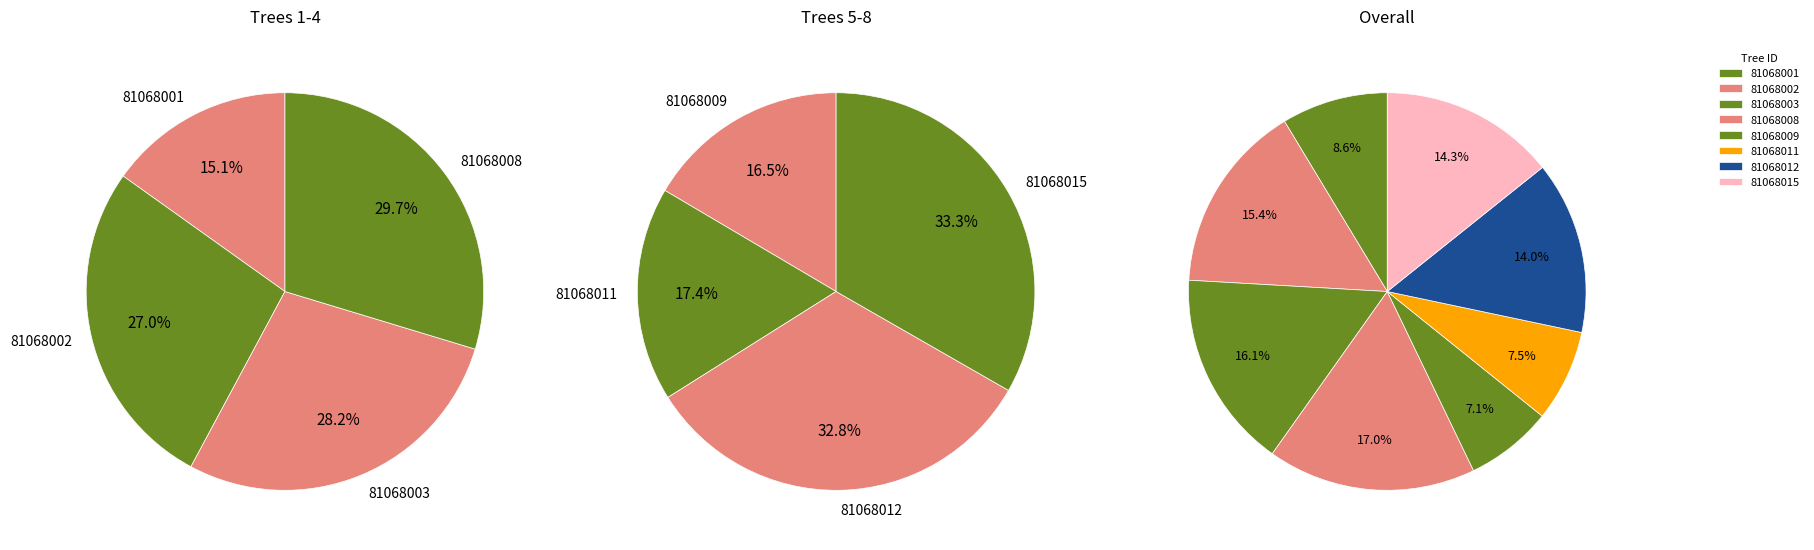

Is it true that 81068011 is 7% of the pie?

True